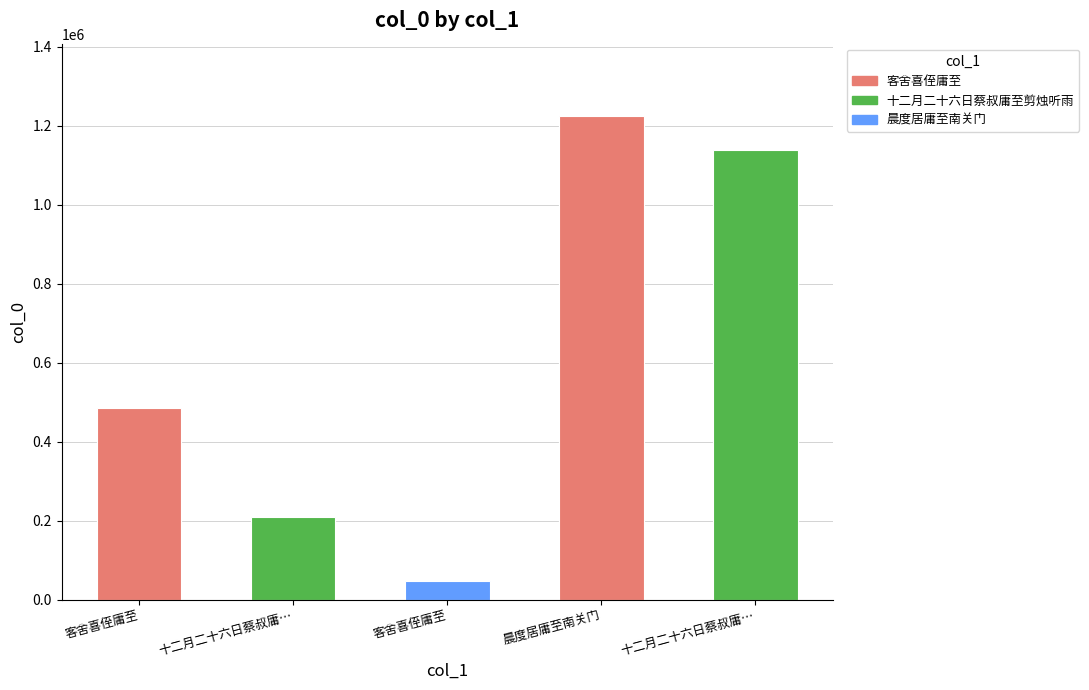

Is it true that the value at 十二月二十六日蔡叔庸… is 341705?

False